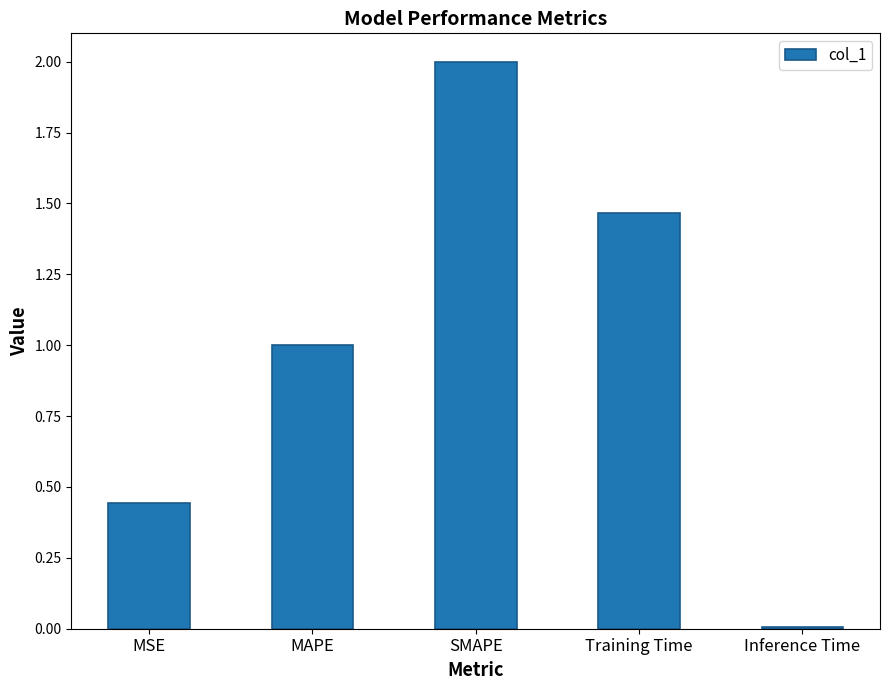

Is it true that the value at MAPE is 1.5?

False